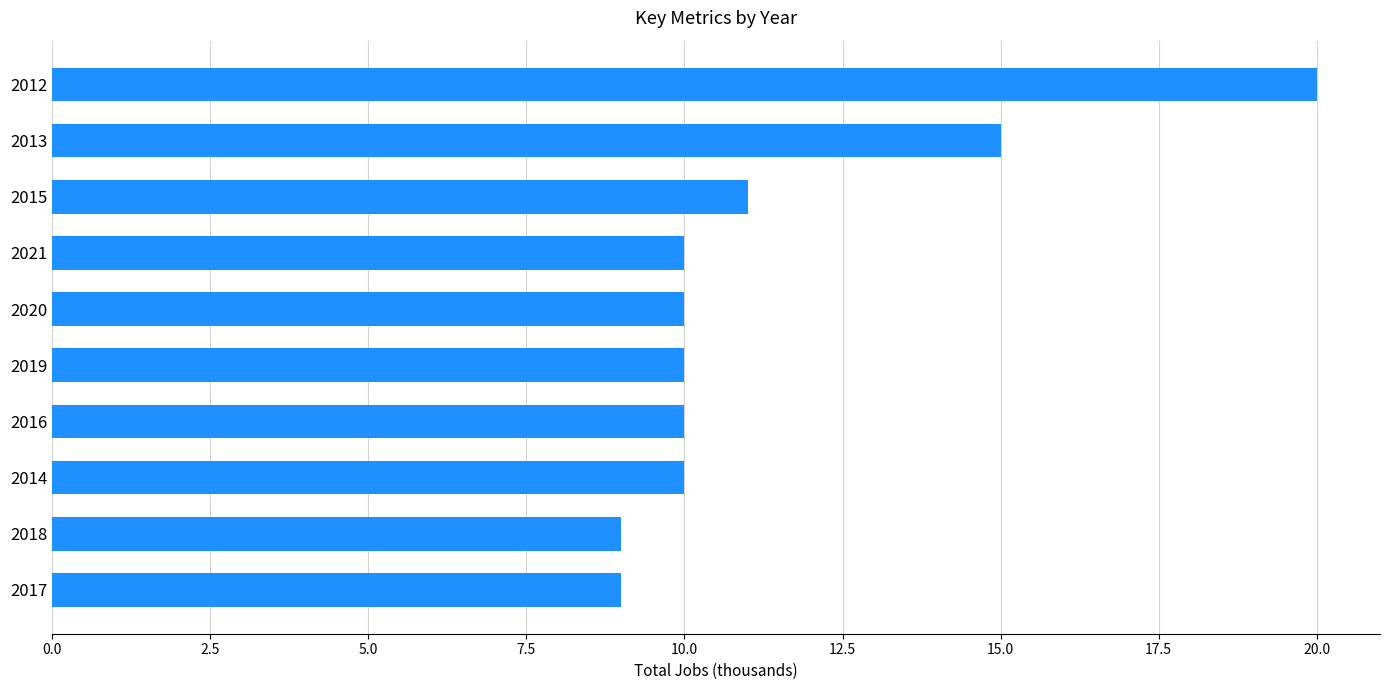

Approximately how many times larger is the value at 2015 compared to 2017?

1.2